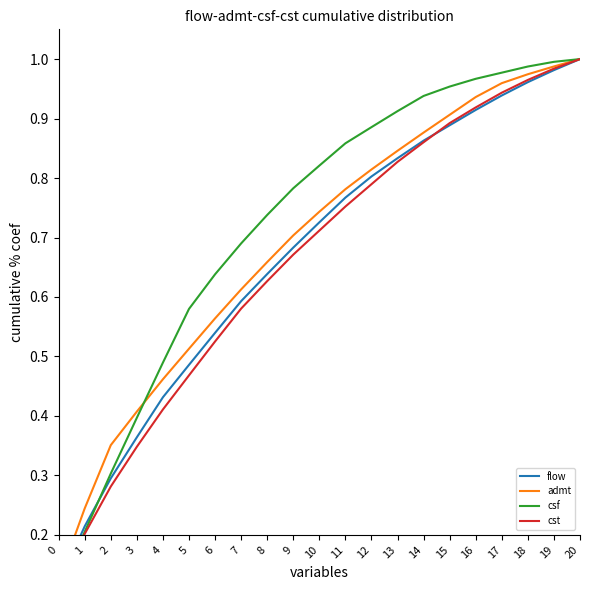

List the series in order of their peak value, highest first.

flow, admt, csf, cst